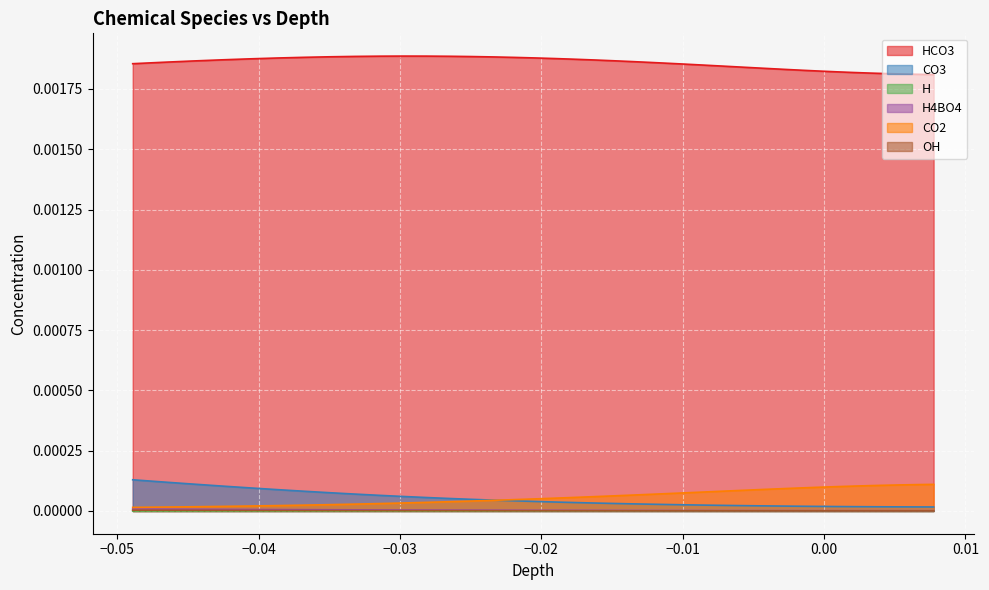

Count the H values in the range 0 to 1.

40